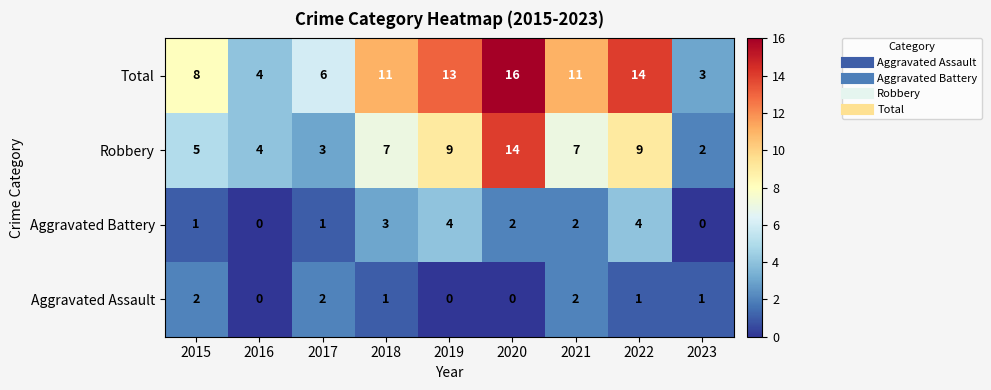

What is the sum of all Total values?

86